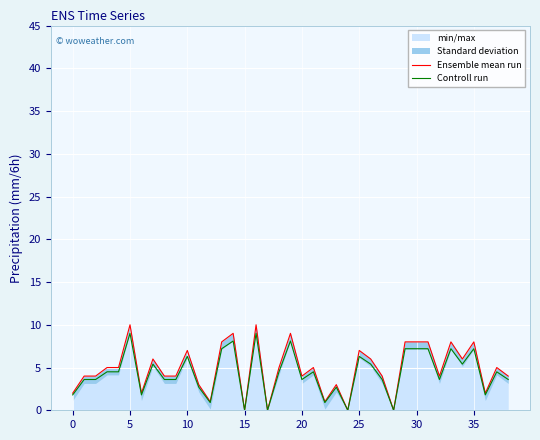

What is the approximate value of Ensemble mean run at 32?

4.0